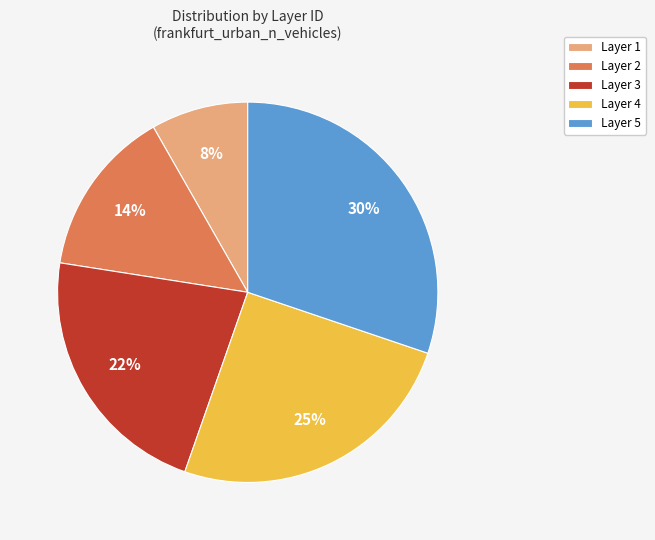

To the nearest percent, what is the difference between the largest and smallest slice percentages?

22%